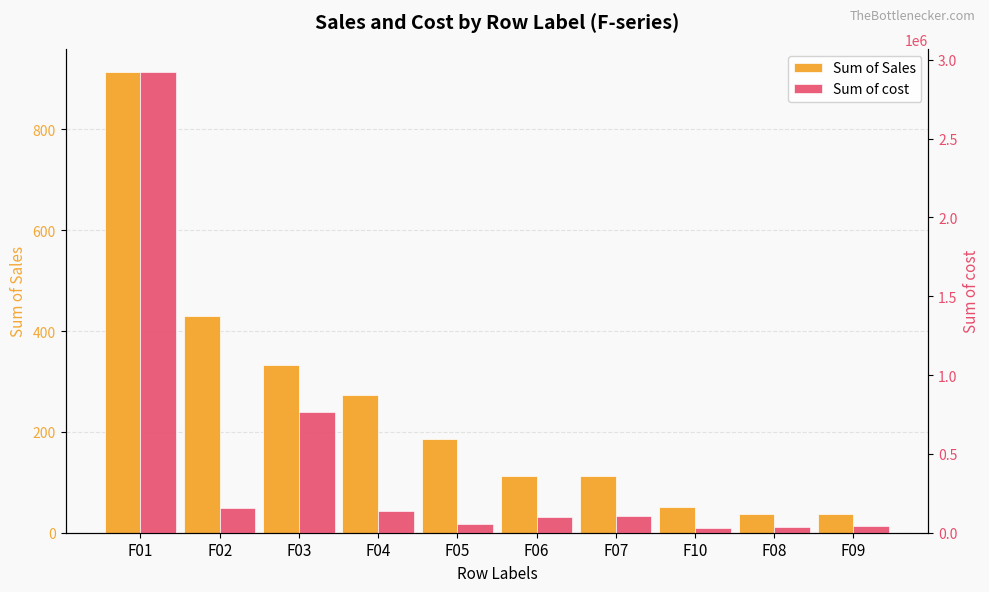

What are all the series names shown in the legend?

Sum of Sales, Sum of cost